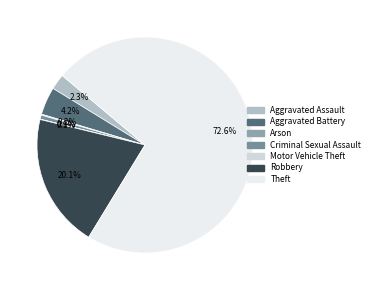

What is the change in value from Aggravated Battery to Criminal Sexual Assault?

-70